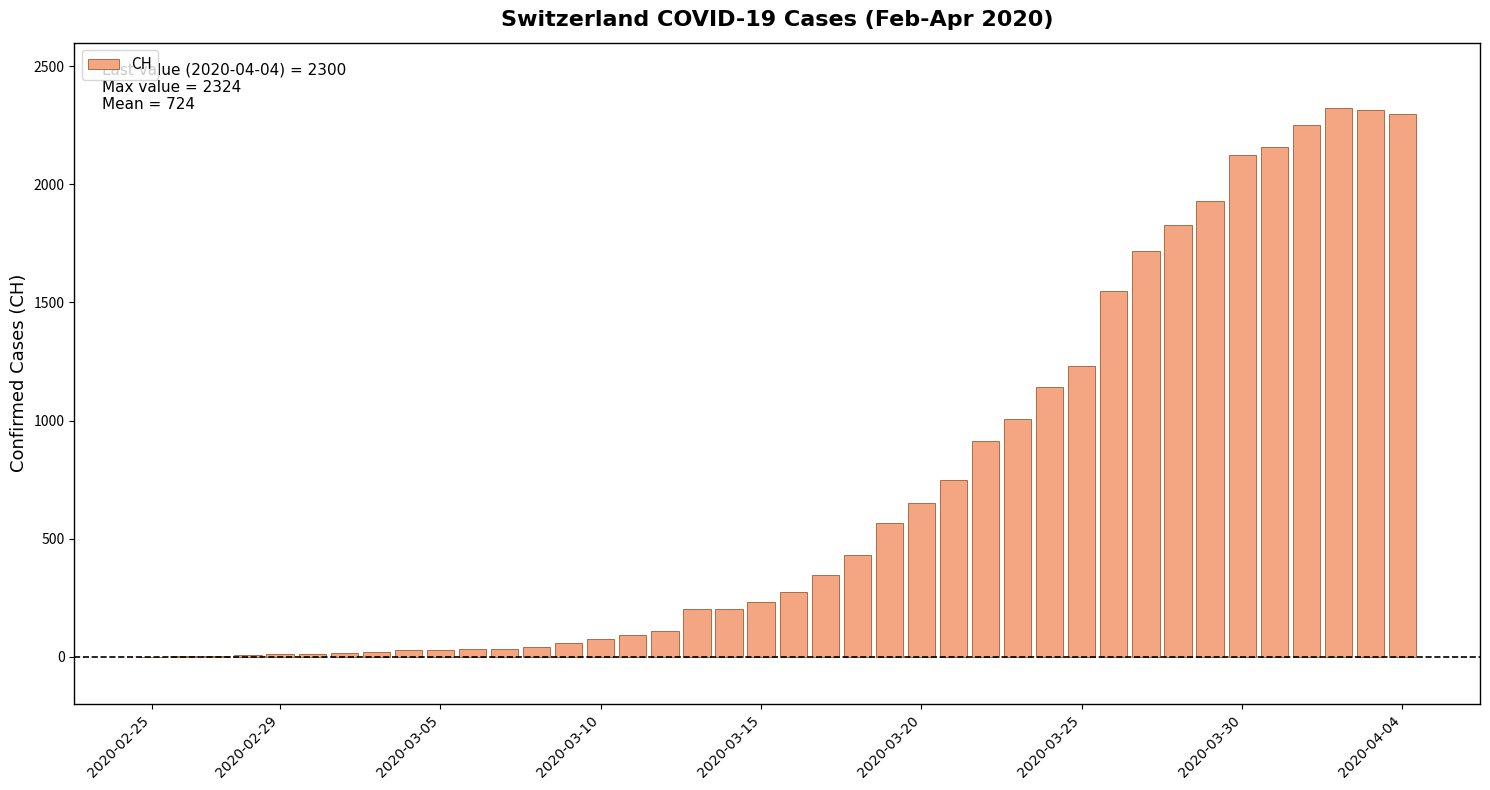

What is the greatest value displayed?

2324